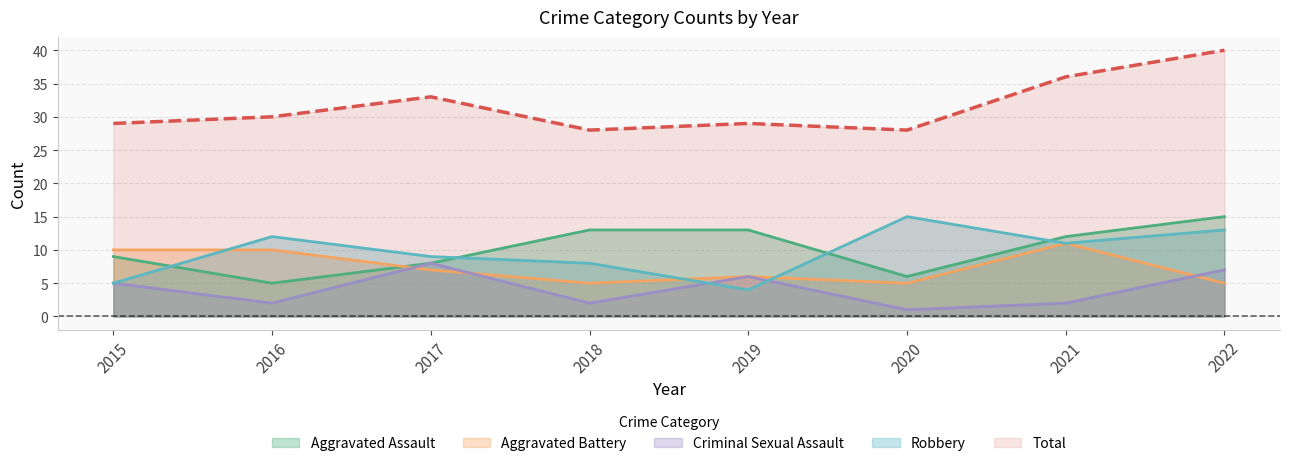

At 2020, list the series in order from smallest to largest.

Criminal Sexual Assault, Aggravated Battery, Aggravated Assault, Robbery, Total